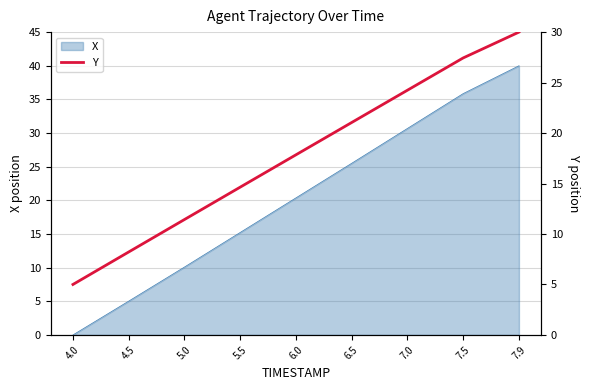

What value does the data have at 4.0?

5.0